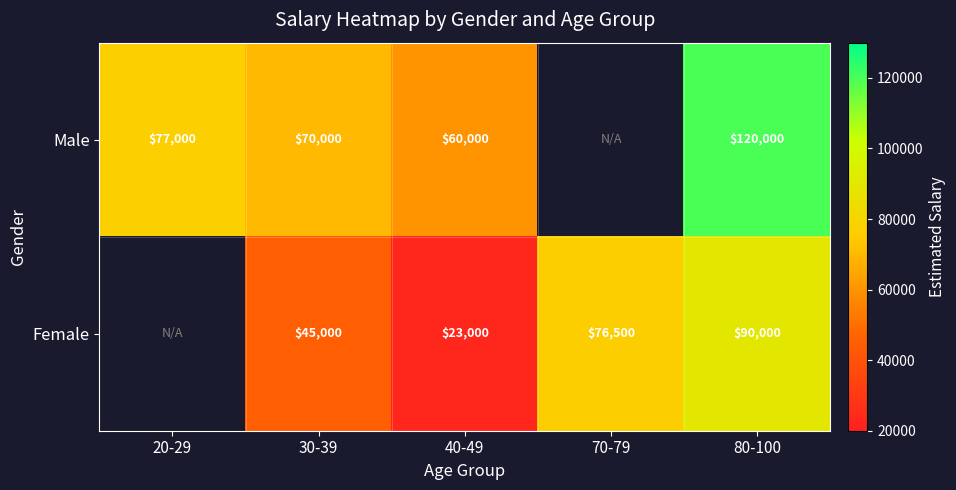

Between 40-49 and 80-100, which series saw the biggest shift?

Female